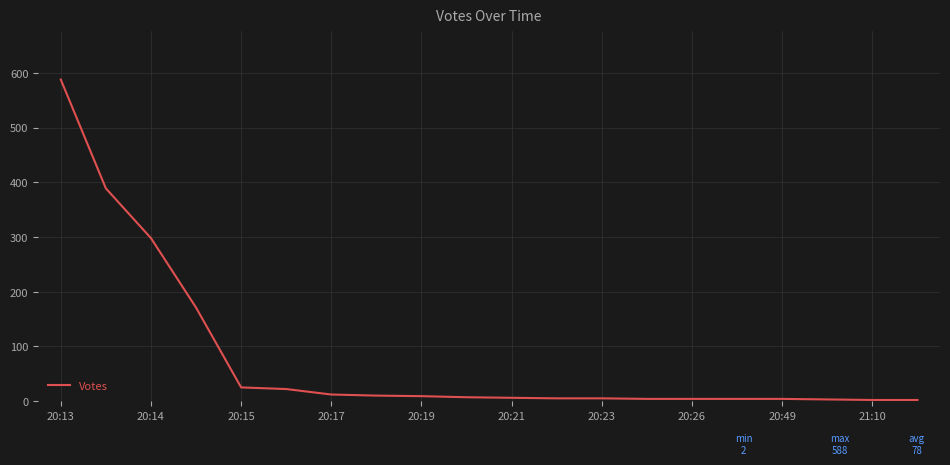

What is the greatest value displayed?

588